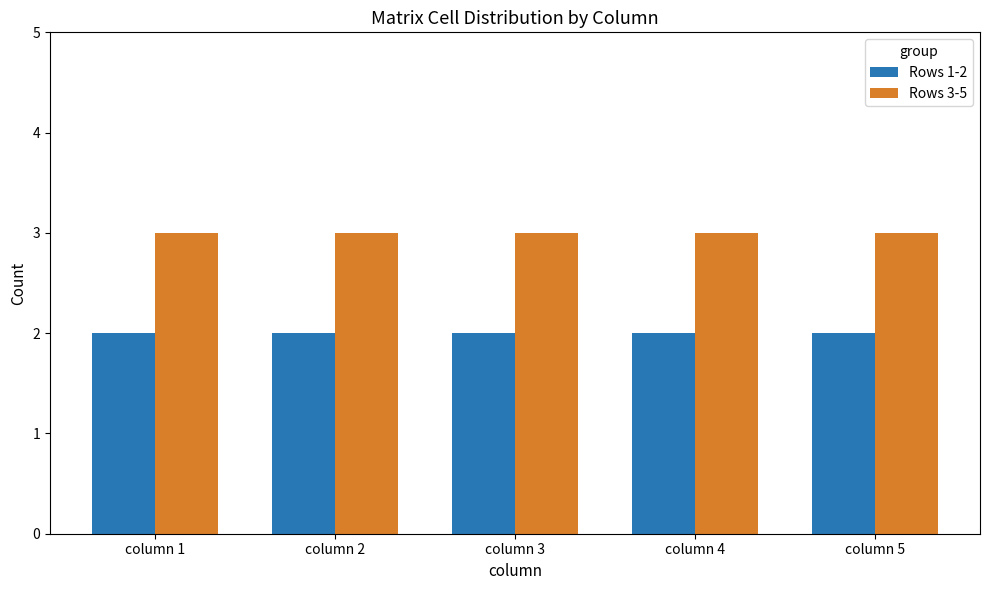

How many data points does each series have?

5